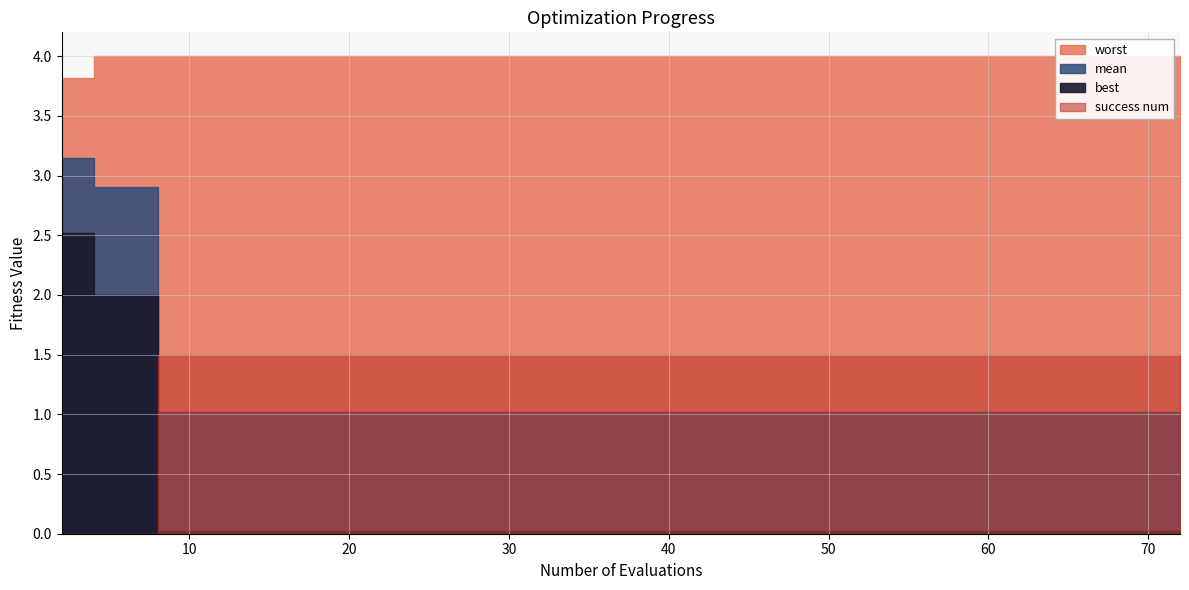

Between 68 and 72, which series saw the biggest shift?

mean